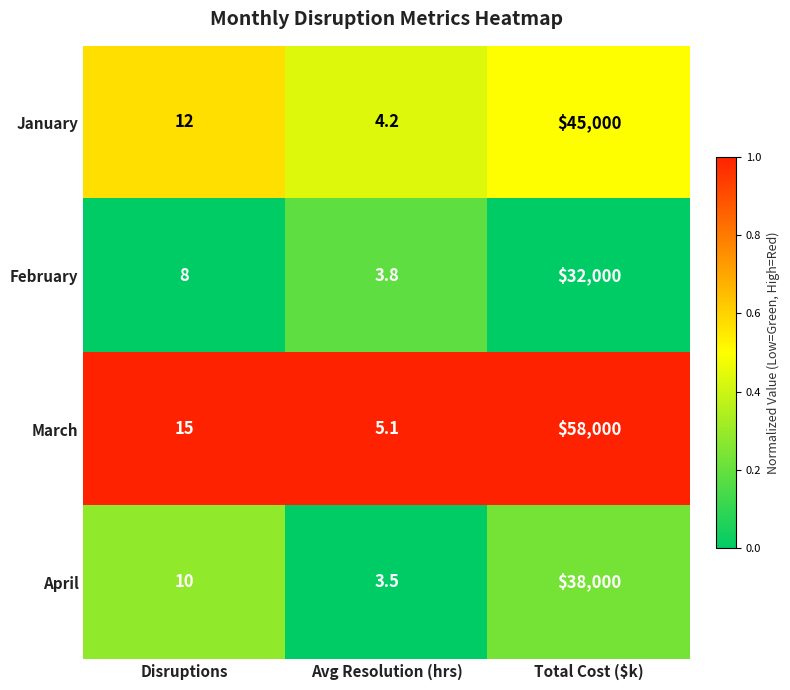

Rank the categories by April value from lowest to highest.

Avg Resolution (hrs), Disruptions, Total Cost ($k)